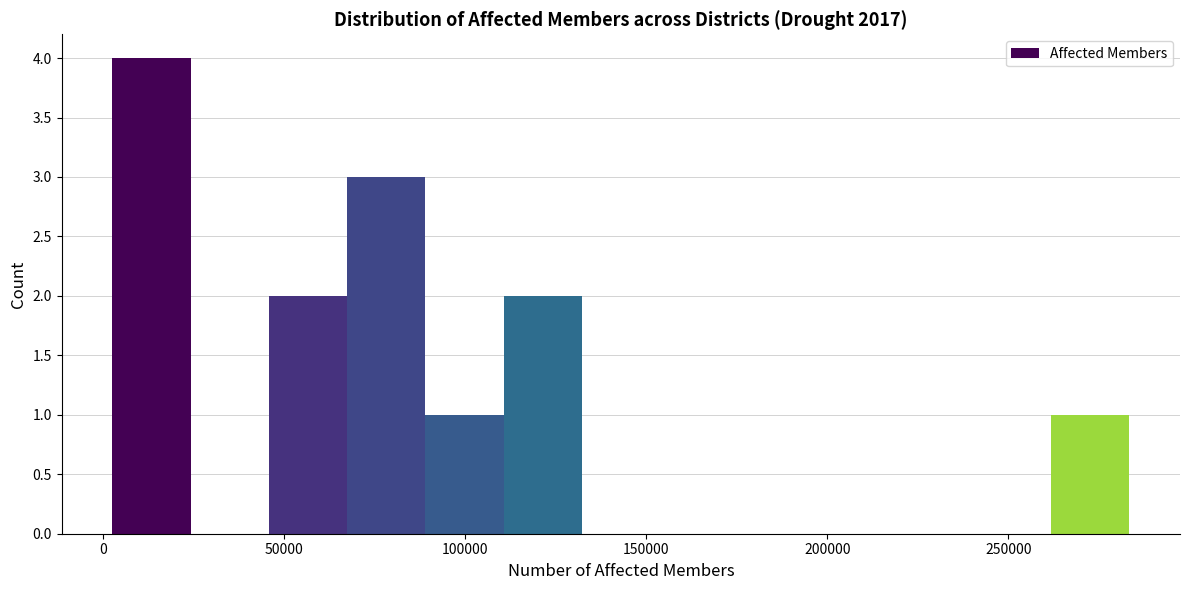

Reading left to right, transcribe this chart: for each bar, give the range it covers on the x-axis and its height. Neither the bar edges nor the heights are printed on the chart, so give them approximately, as read against the axes.

5000 to 25000: 4
25000 to 45000: 0
45000 to 65000: 2
65000 to 90000: 3
90000 to 110000: 1
110000 to 130000: 2
130000 to 155000: 0
155000 to 175000: 0
175000 to 195000: 0
195000 to 220000: 0
220000 to 240000: 0
240000 to 260000: 0
260000 to 285000: 1